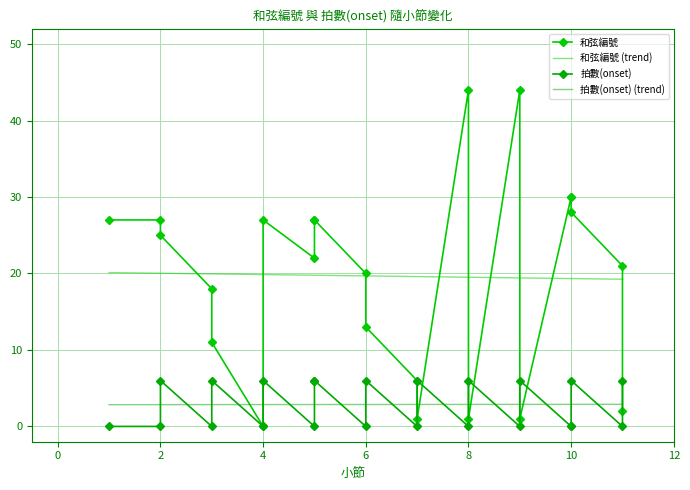

What are all the series names shown in the legend?

和弦編號, 拍數(onset)